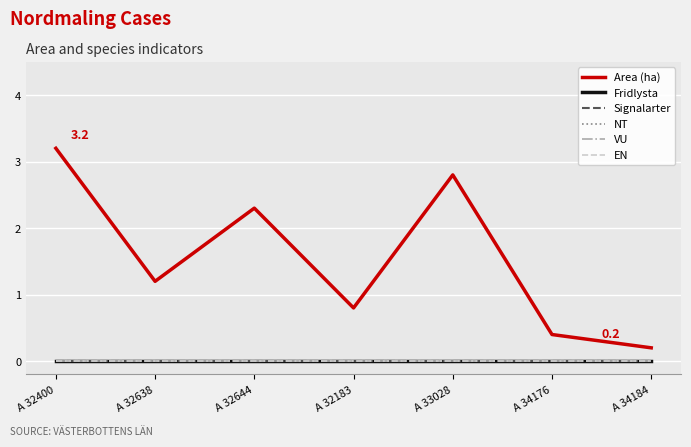

What is the label of the 7th point from the left?

A 34184